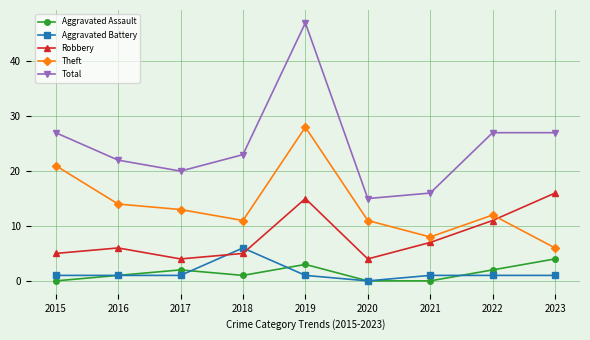

Which category has the highest value across all series?

2019